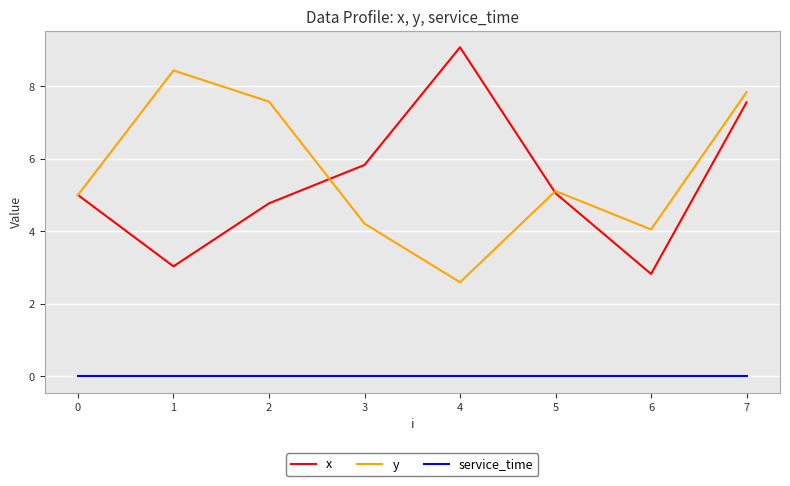

At how many categories does at least one series exceed 7?

4